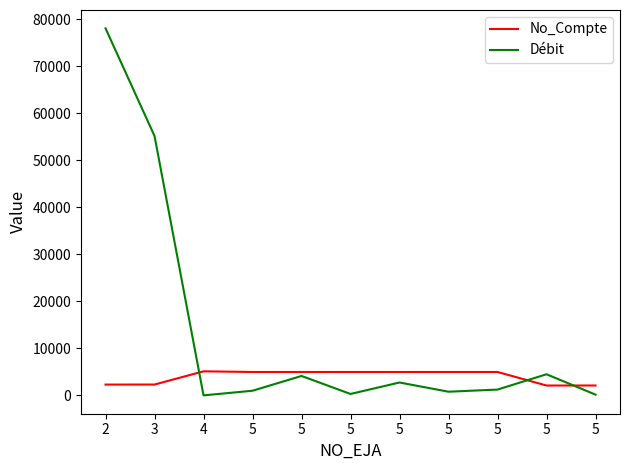

At 5, list the series in order from smallest to largest.

Débit, No_Compte